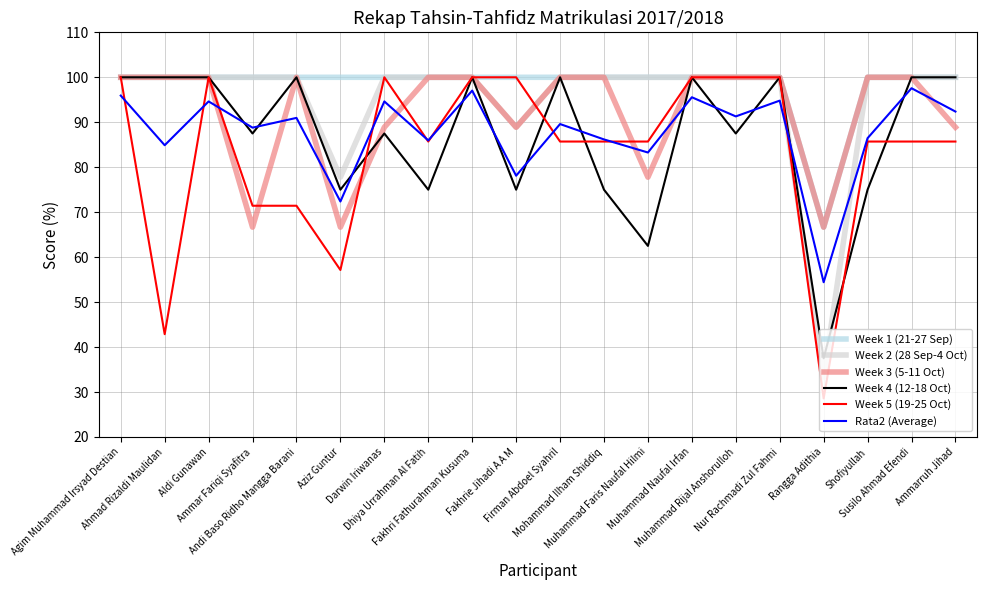

What is the minimum value shown in the chart?

28.6